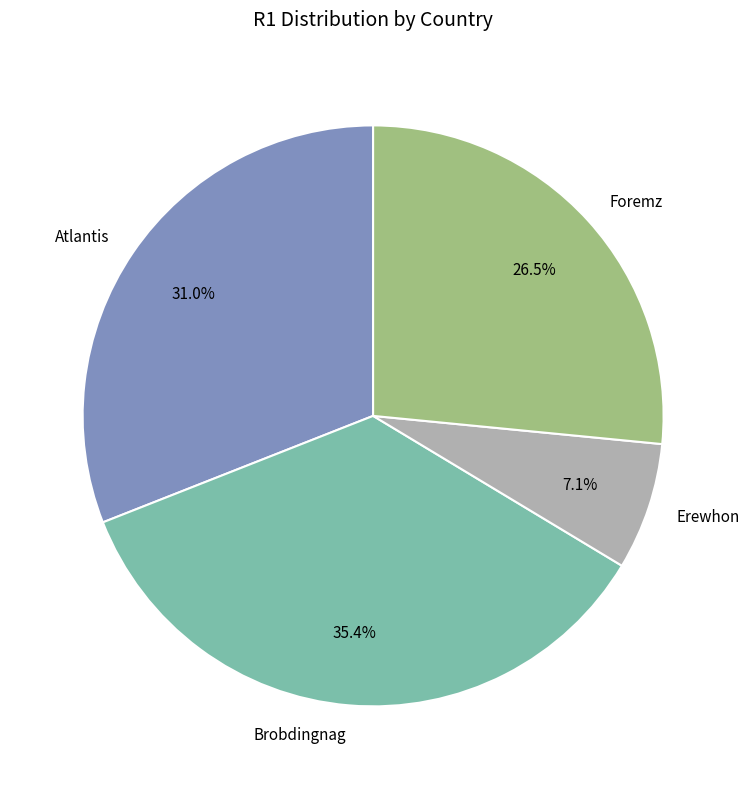

How many segments does this pie chart have?

4